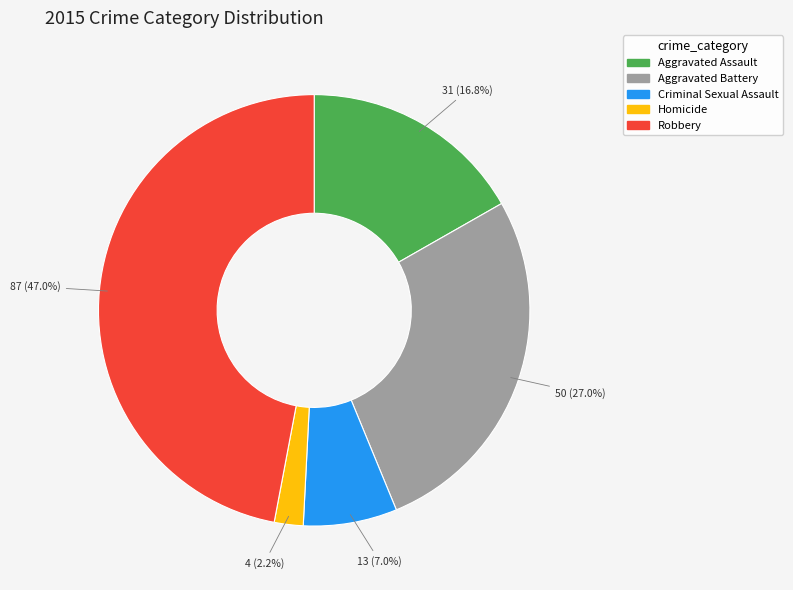

Is the sum of Aggravated Assault and Robbery greater than half?

Yes